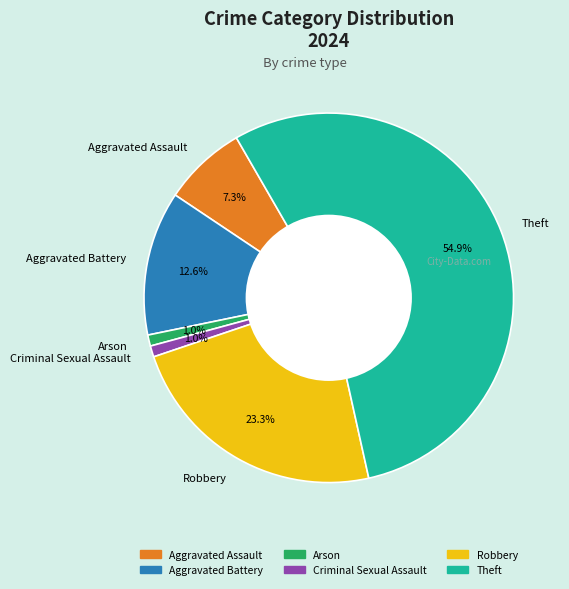

Which has a higher value, Theft or Criminal Sexual Assault?

Theft